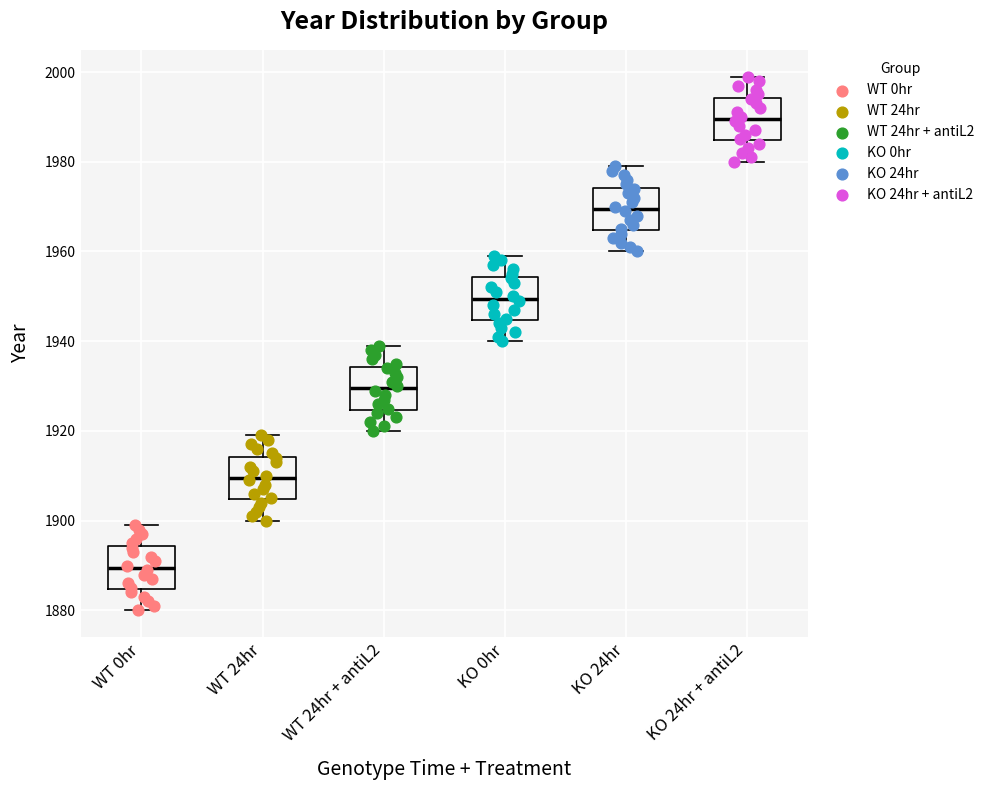

Which box's median line is the lowest?

WT 0hr